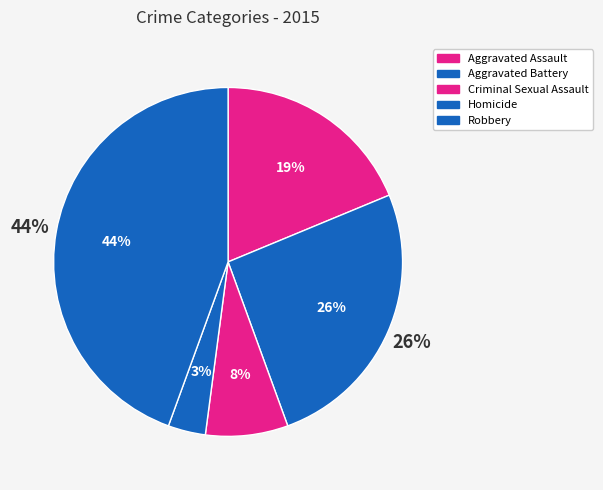

What percentage is the Robbery slice, to the nearest percent?

44%